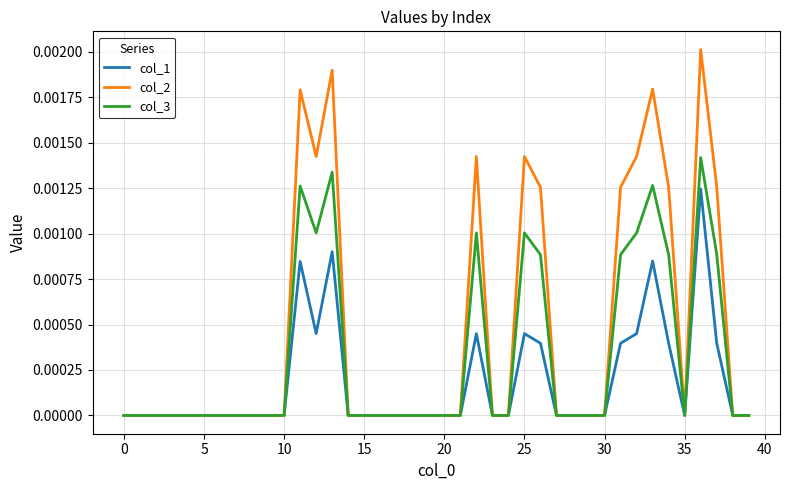

Rank the series by their maximum value, from lowest to highest.

col_1, col_3, col_2